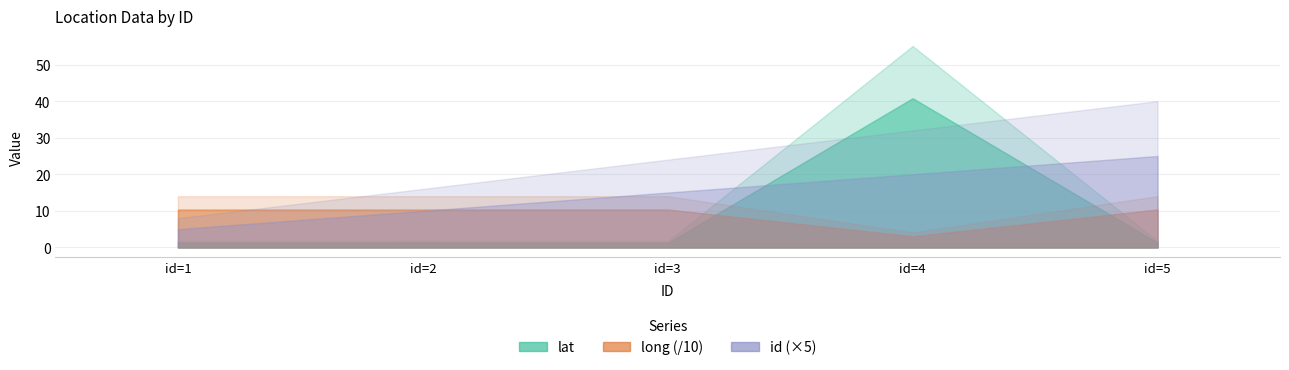

What value does the long series have at id=2?

103.7